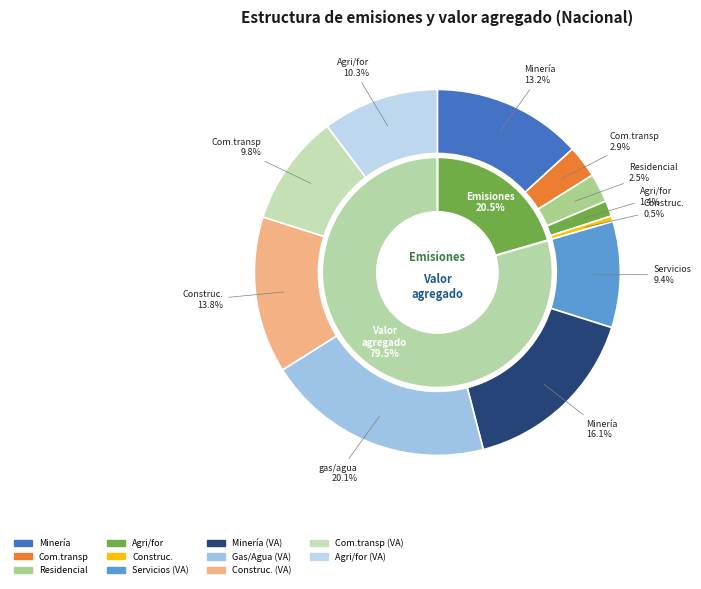

What percentage is the com_transp_valadd slice, to the nearest percent?

10%